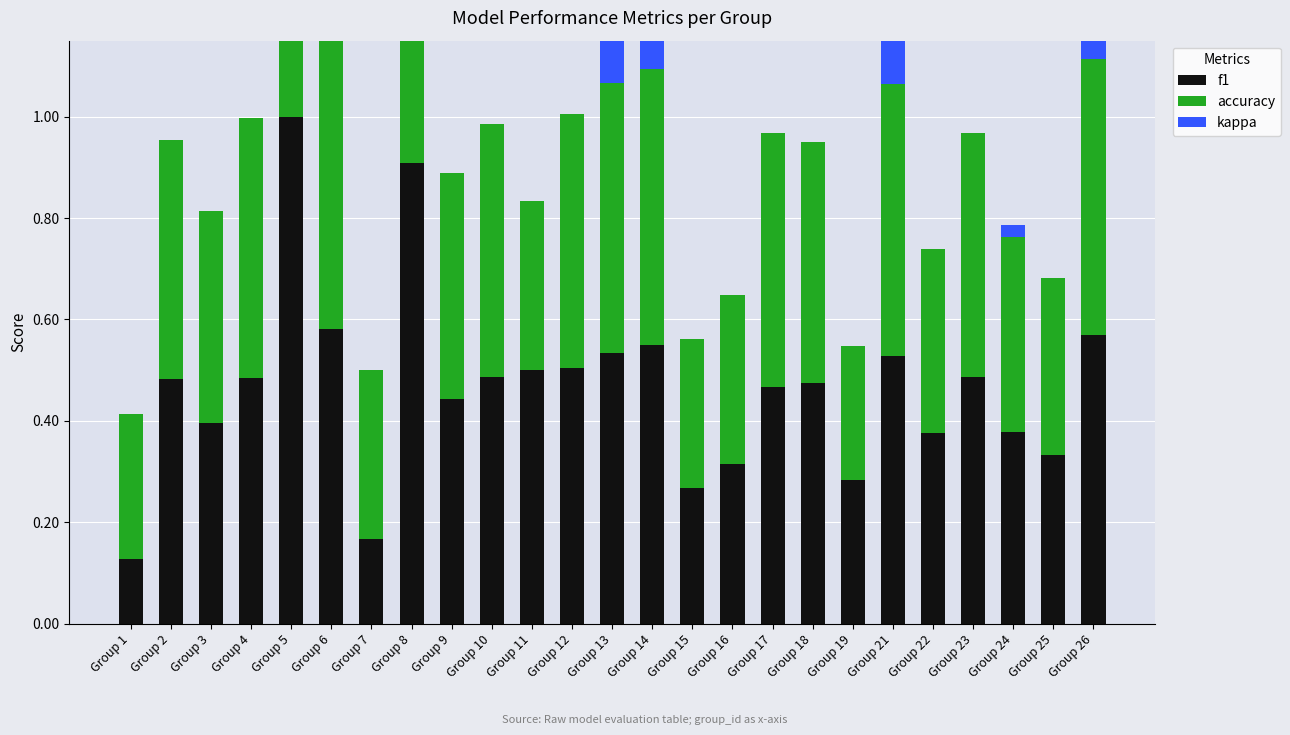

Rank the categories by accuracy value from highest to lowest.

Group 5, Group 8, Group 6, Group 14, Group 26, Group 21, Group 13, Group 4, Group 10, Group 12, Group 17, Group 23, Group 18, Group 2, Group 9, Group 3, Group 24, Group 22, Group 25, Group 7, Group 11, Group 16, Group 15, Group 1, Group 19